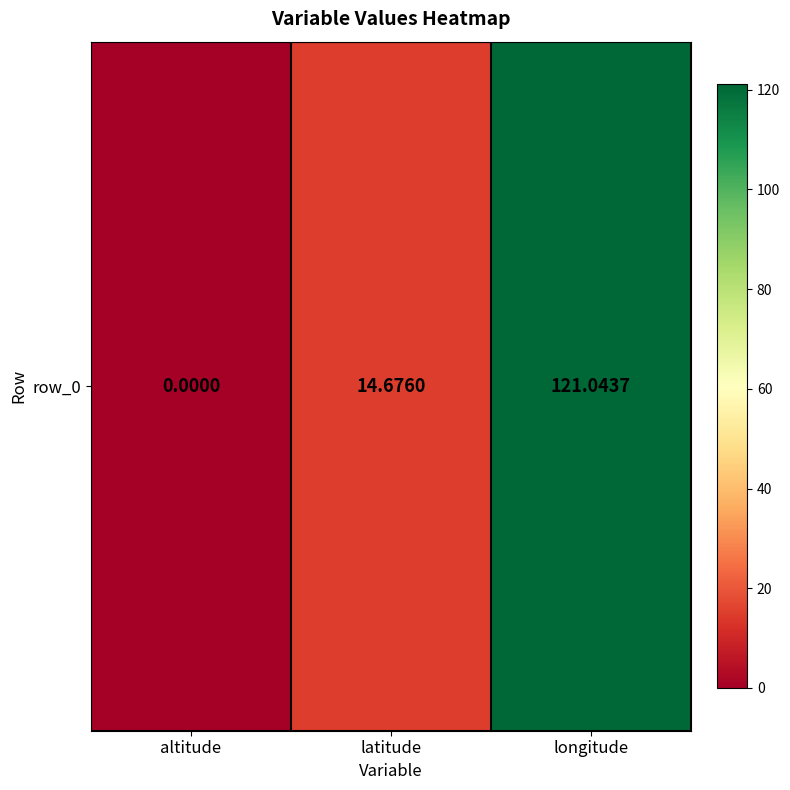

What is the difference between the maximum and second lowest values?

106.4